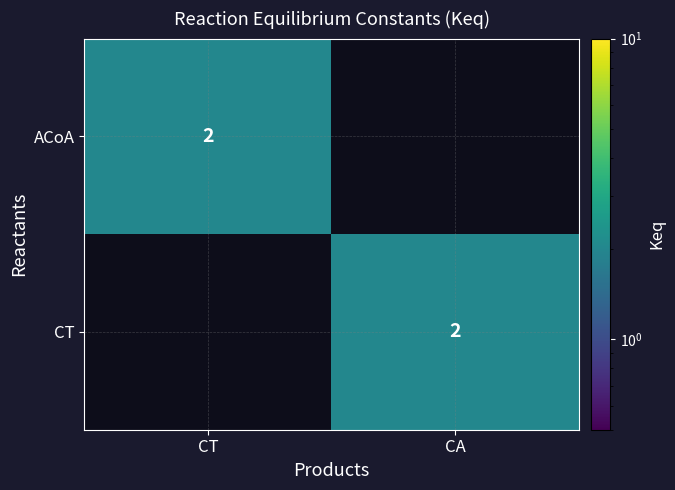

Is it true that ACoA equals 2 at CT?

True